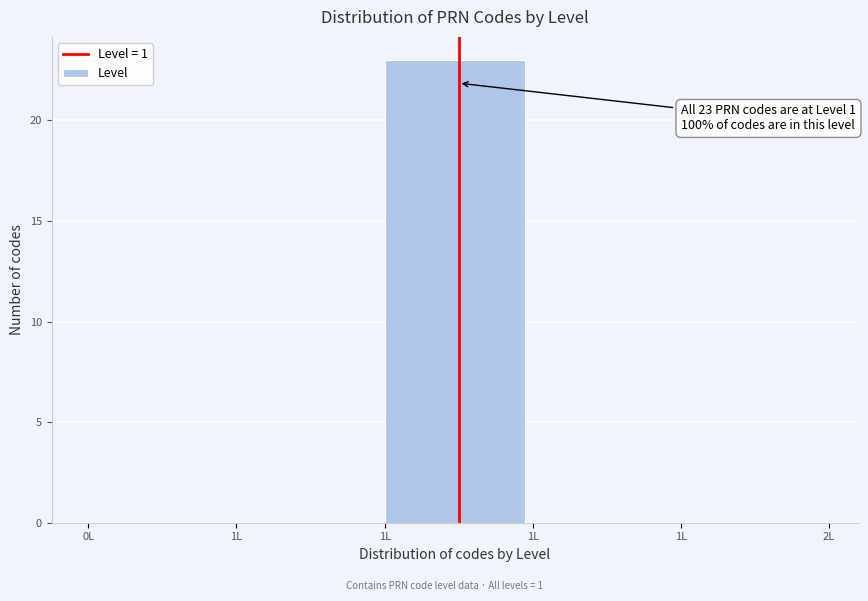

Are the bars horizontal?

No